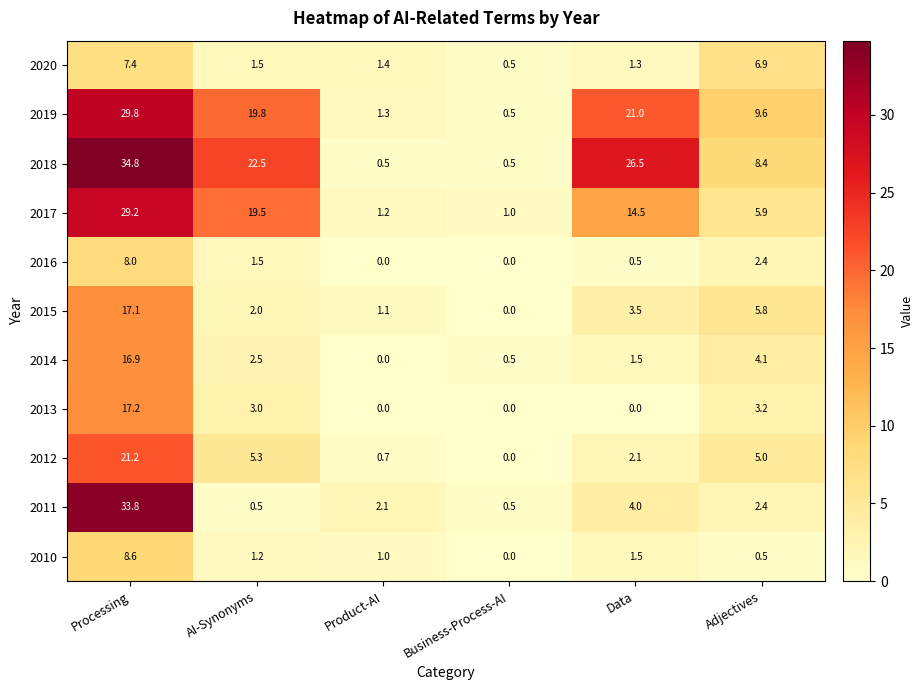

Where does the 2012 series first go above 5?

Processing